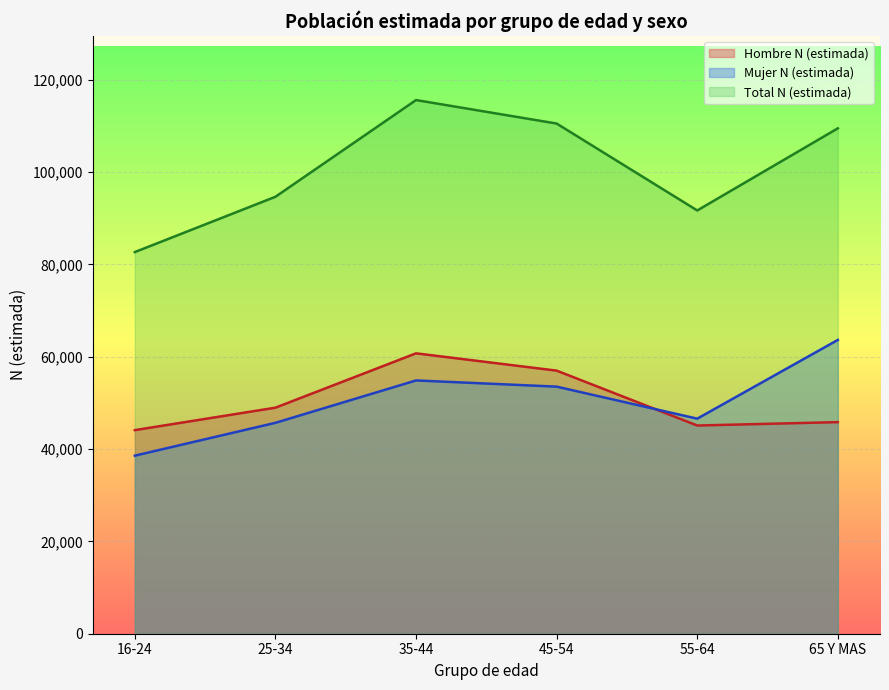

True or false: Hombre N (estimada) has a value of 16157 at 35-44.

False